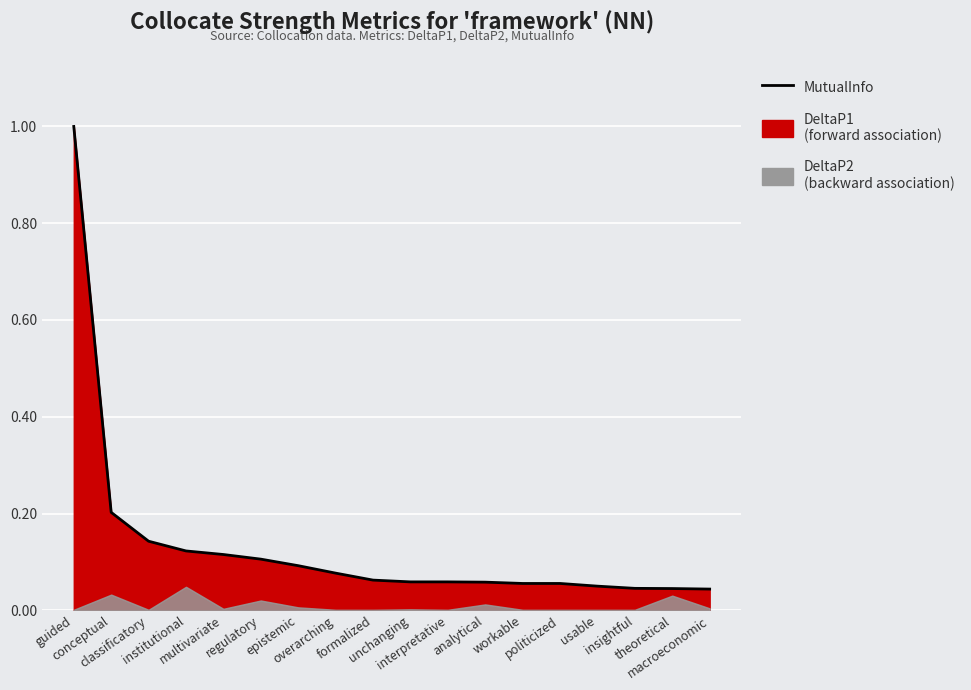

At which category does the chart reach its peak across all series?

guided